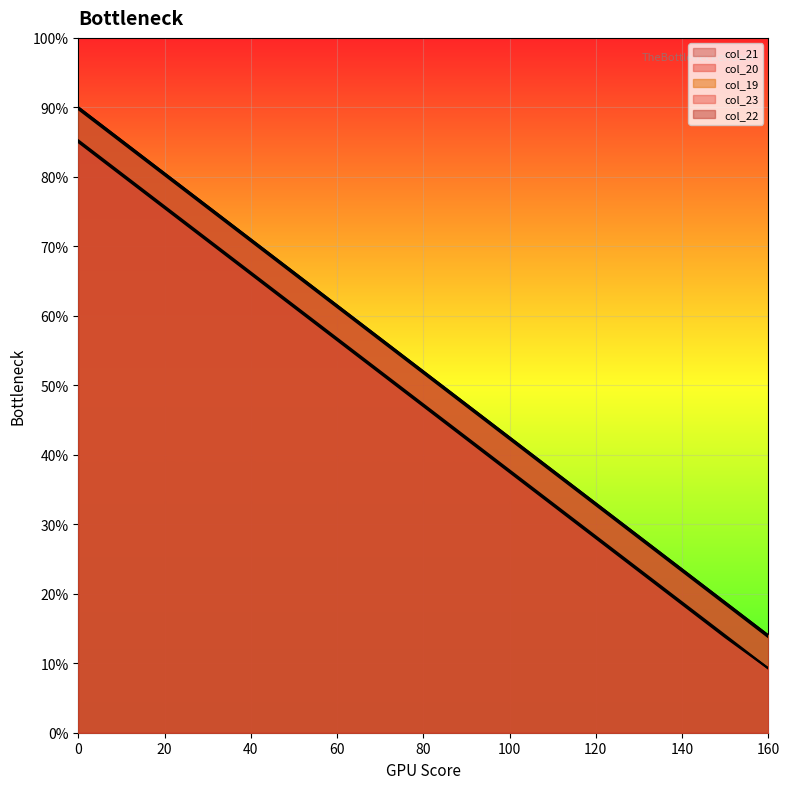

How many series are shown in this chart?

5